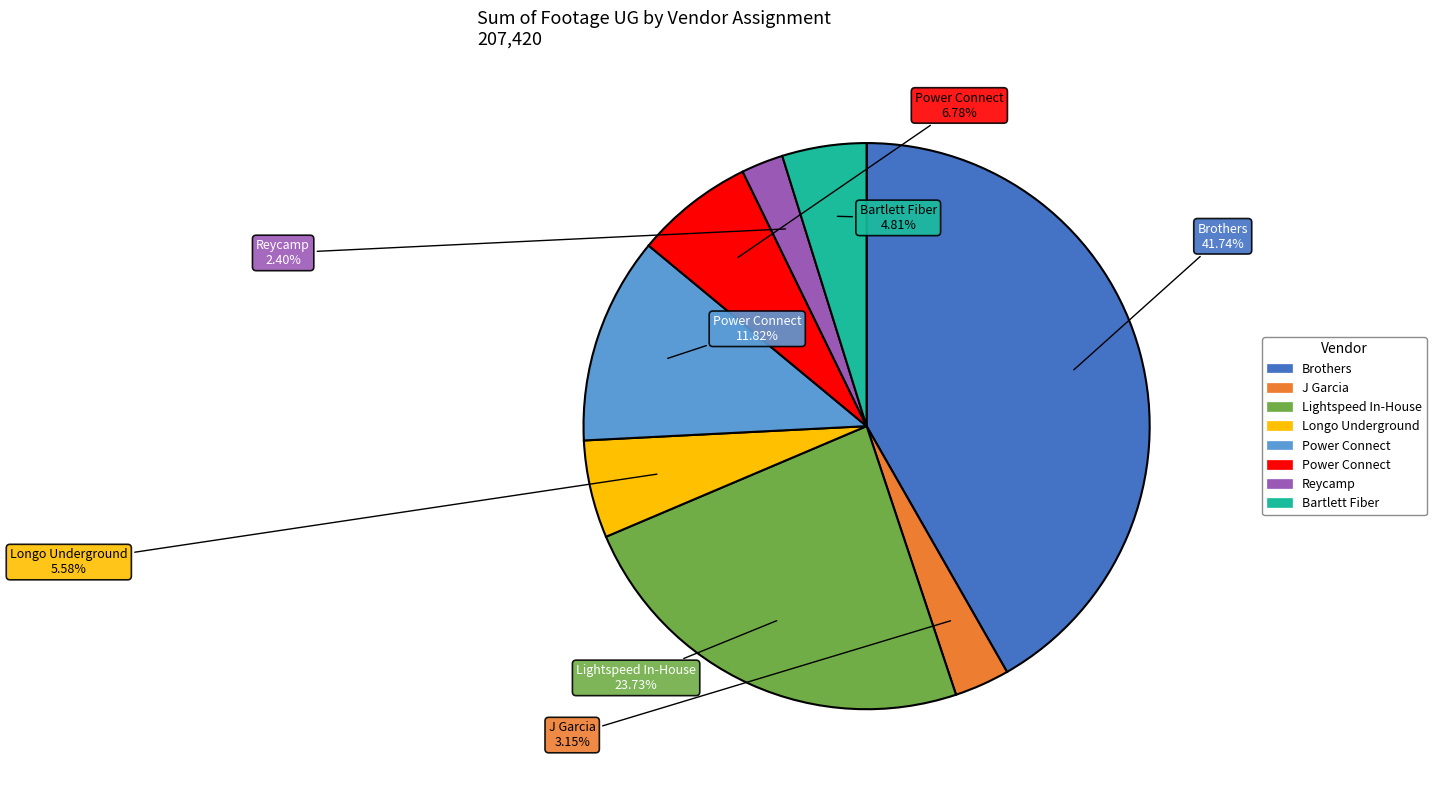

Does any single category account for the majority?

No